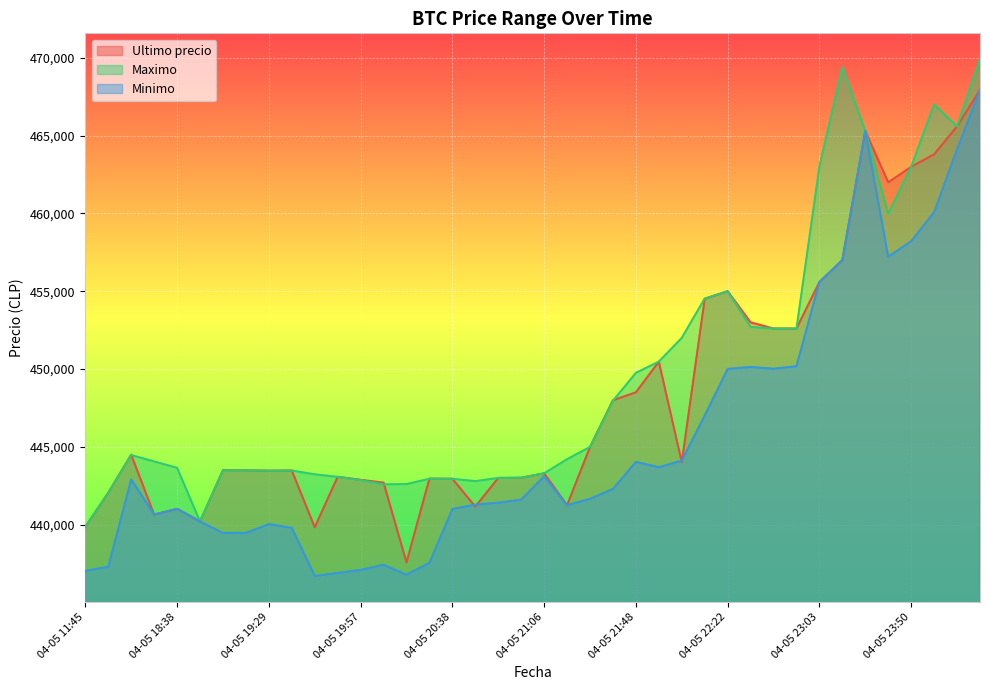

What is the greatest value displayed?

469917